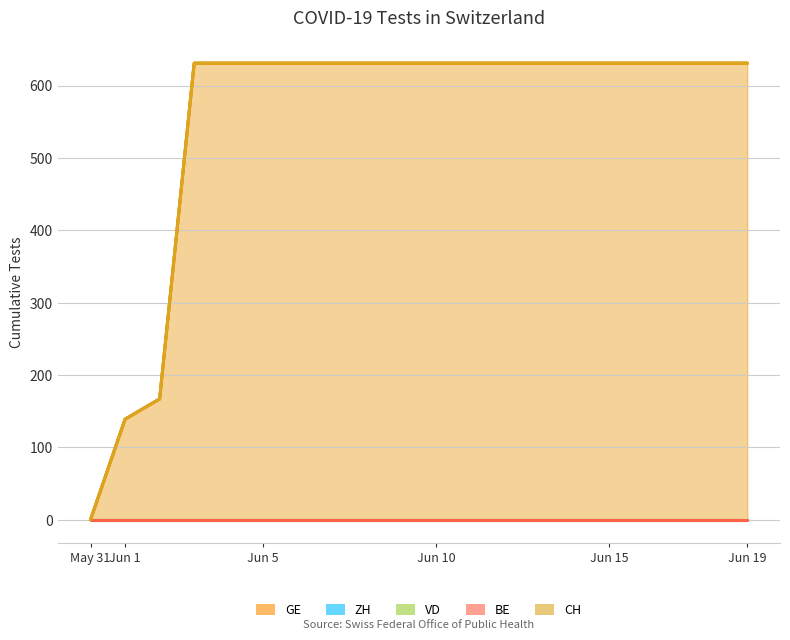

How many distinct data groups are displayed?

5